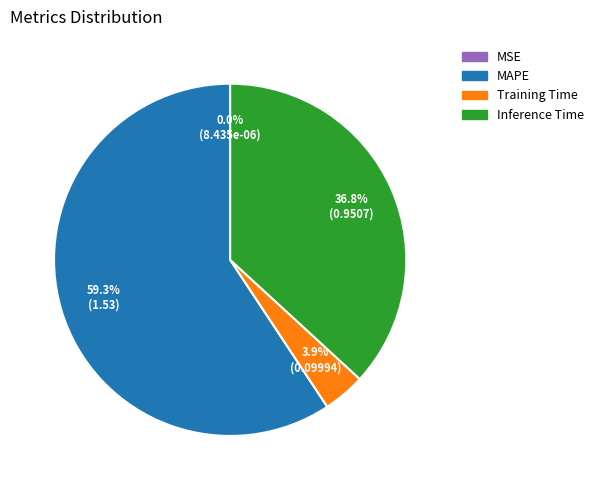

Is there any slice that represents more than half of the pie?

Yes